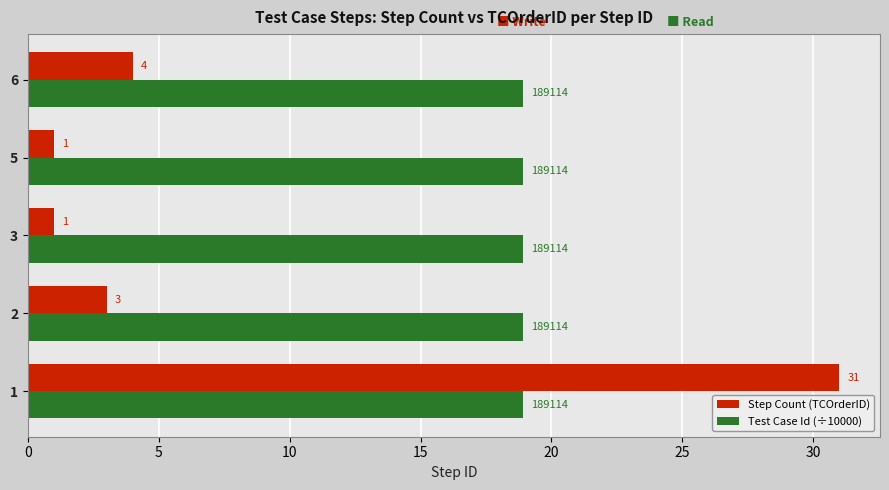

Which series has the widest spread of values?

Step Count (TCOrderID)